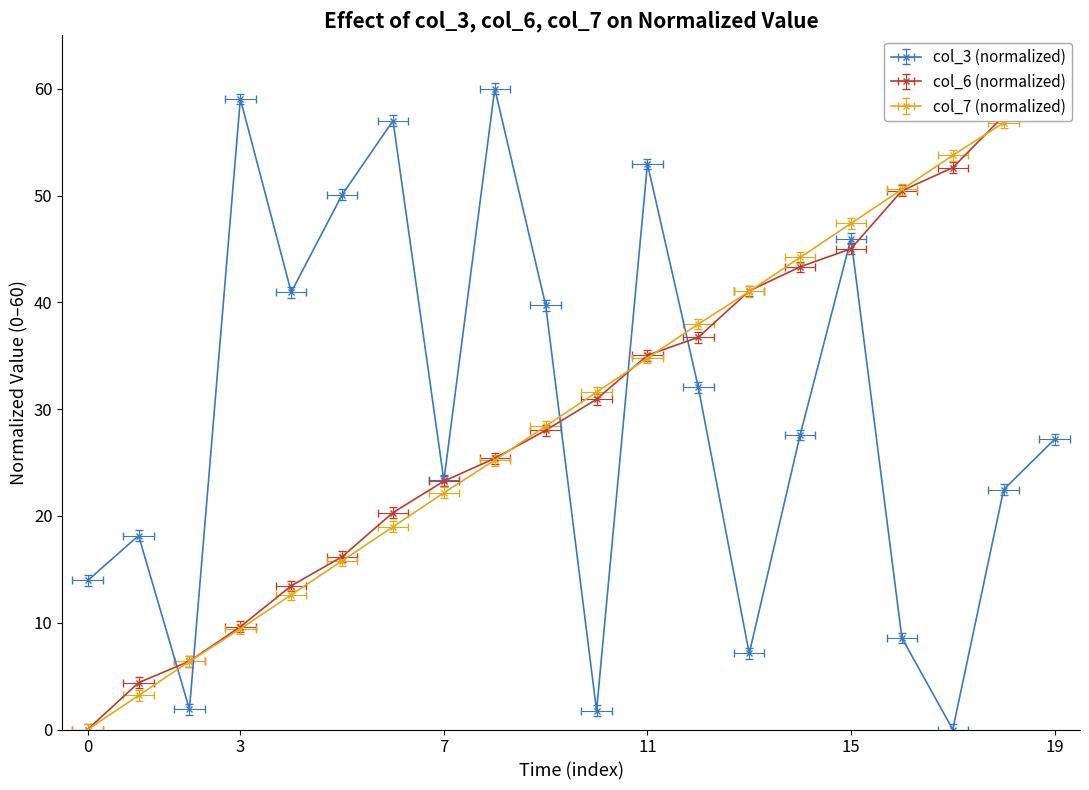

Which series ends up on top after the final intersection of col_3 and col_7?

col_7